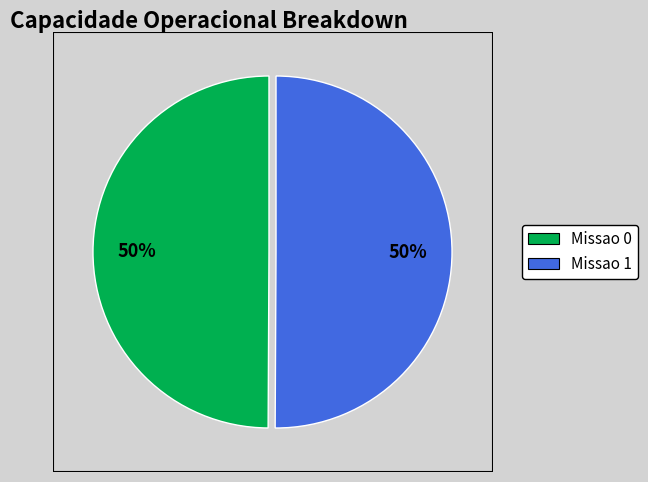

To the nearest percent, what percentage of the pie is Missao 1?

50%